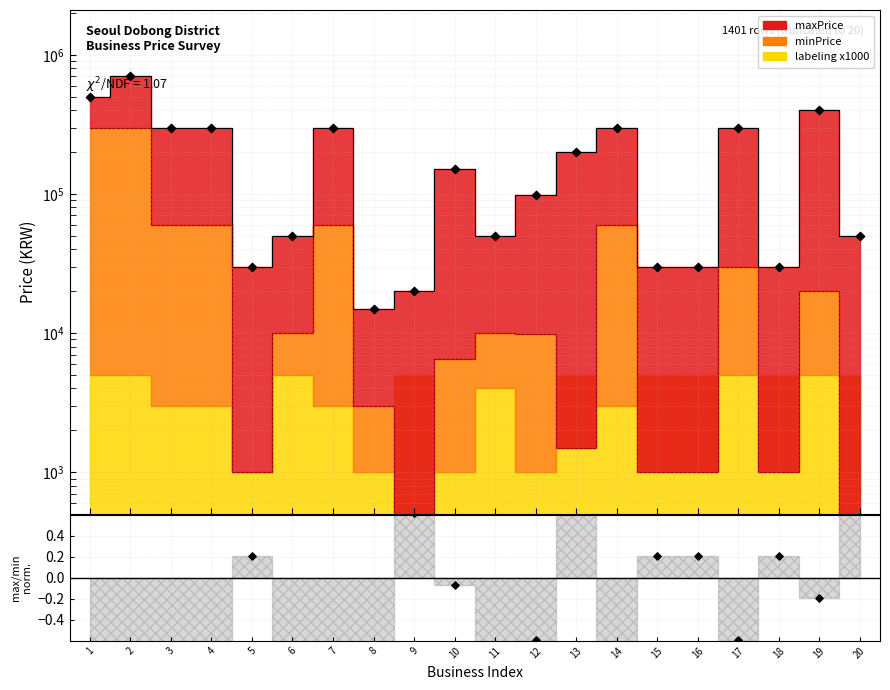

Approximately how many times larger is the value at 8 compared to 9?

0.8